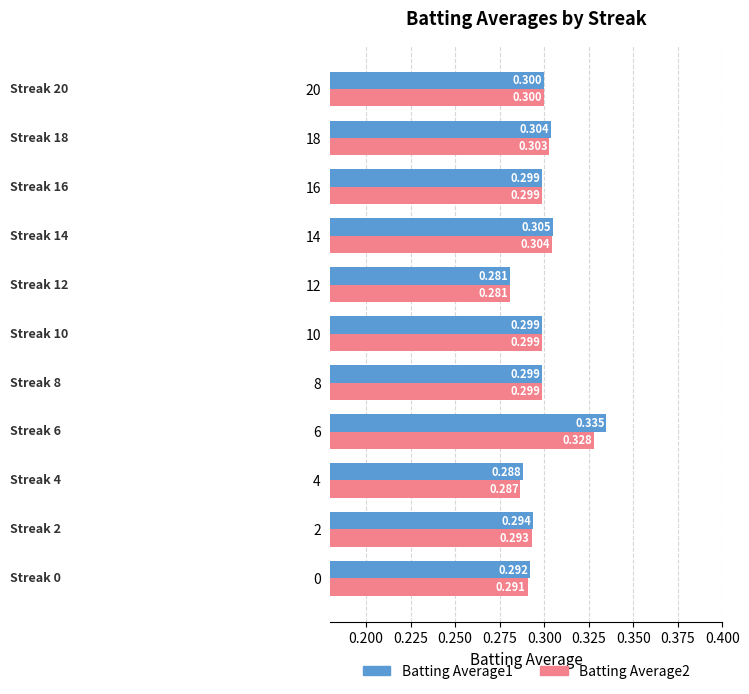

Is the value of Batting Average1 at 18 greater than the value of Batting Average2 at 10?

Yes